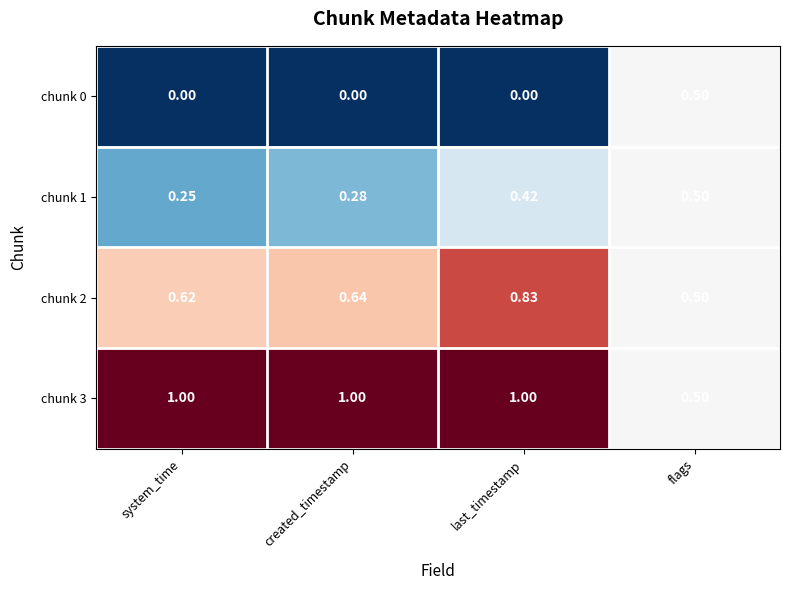

Rank the categories by chunk 2 value from lowest to highest.

flags, system_time, created_timestamp, last_timestamp